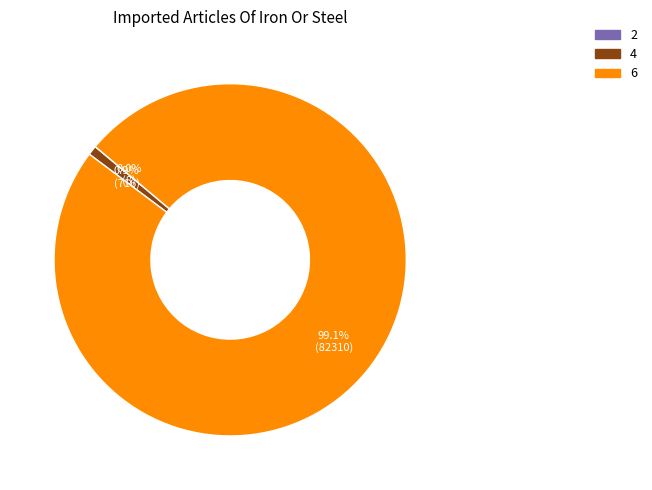

Combined, do 4 and 6 account for over 50%?

Yes